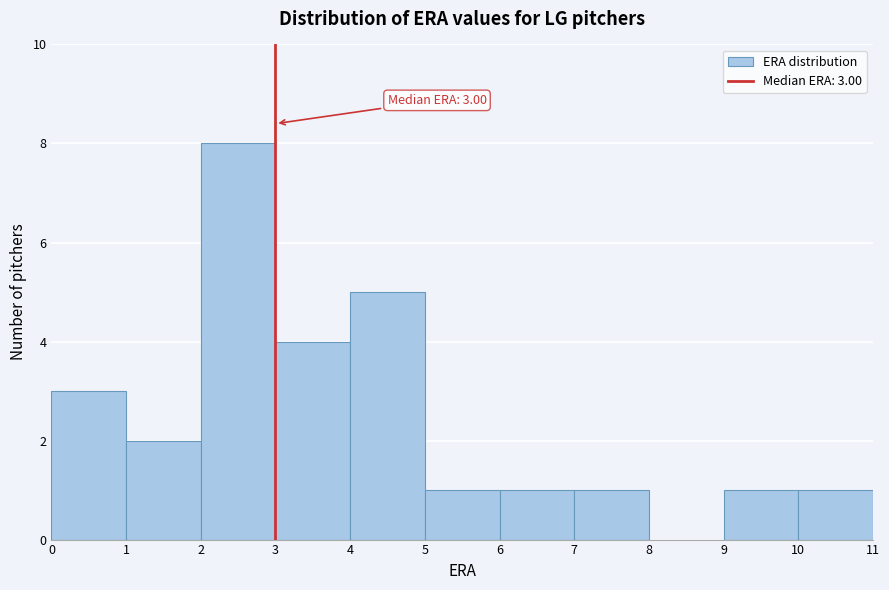

Which range on the x-axis has the tallest bar?

2 to 3